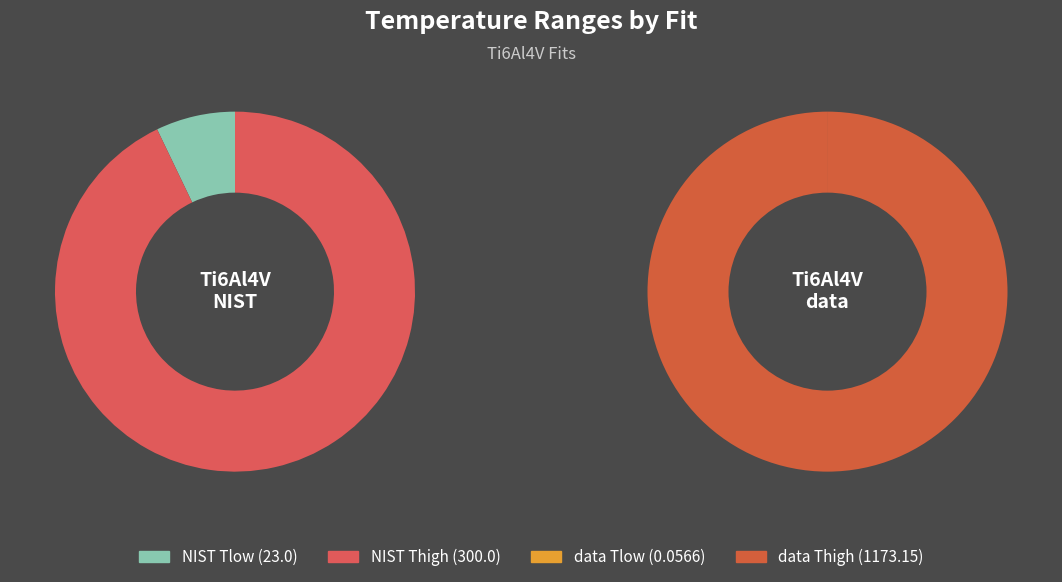

Rank the categories by Ti6Al4V_data value from highest to lowest.

Thigh, Tlow